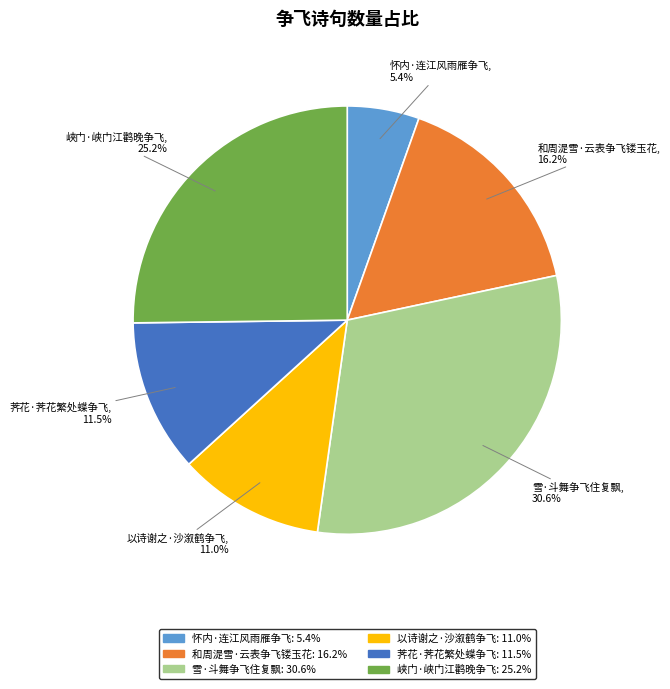

Does any single category account for the majority?

No